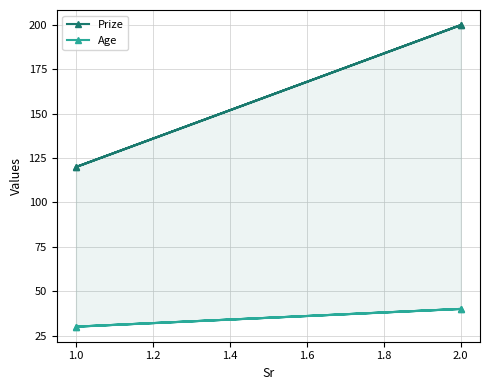

Rank the series by their average value, from lowest to highest.

Age, Prize